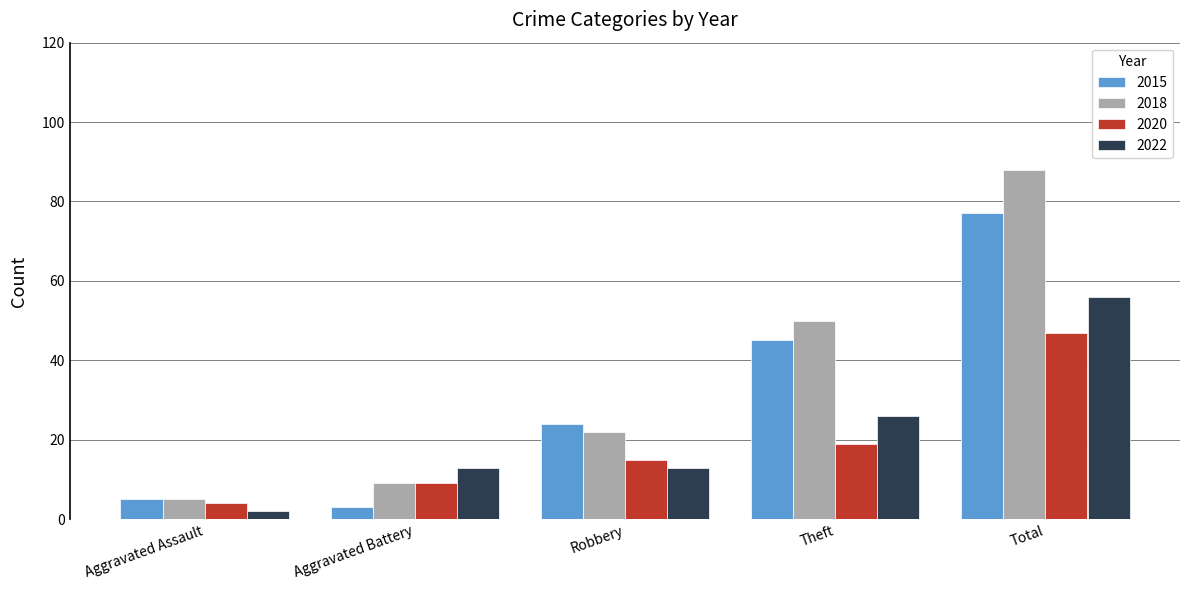

List the series in order of their overall mean, lowest first.

2020, 2022, 2015, 2018